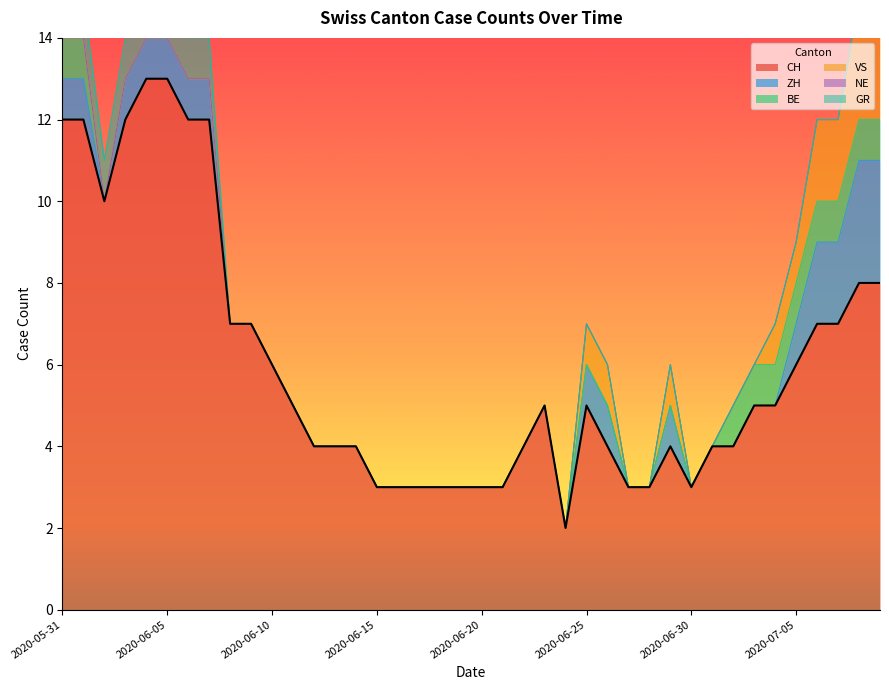

How many distinct data groups are displayed?

6